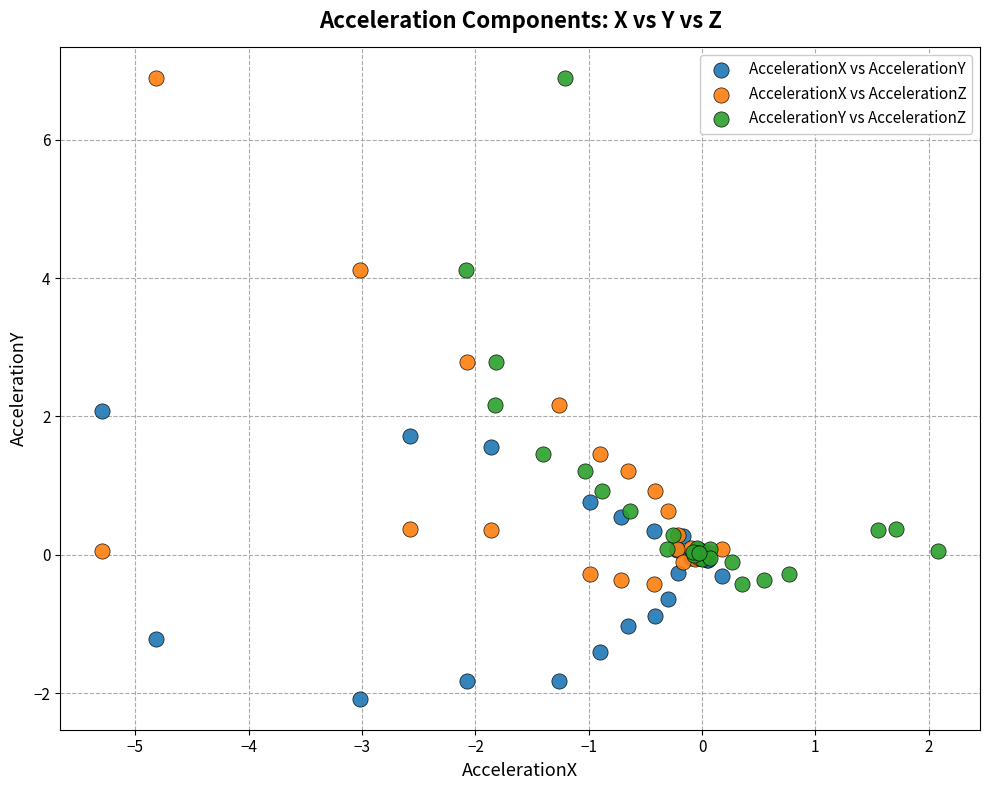

Which series reaches the minimum Y coordinate?

AccelerationX vs AccelerationY